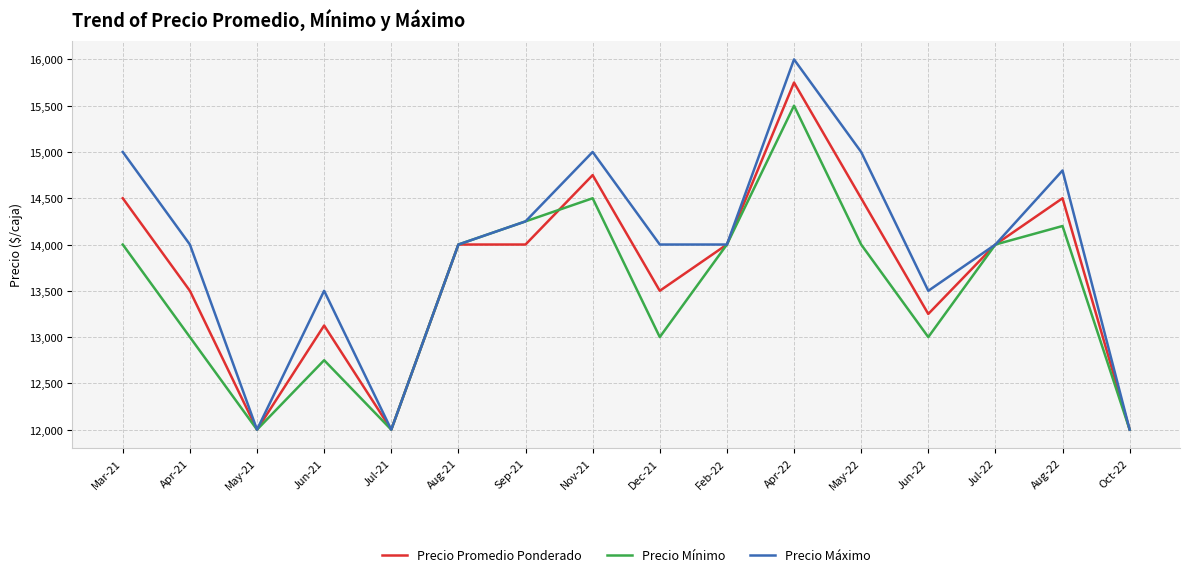

Which series has the largest total across all categories?

Precio Máximo